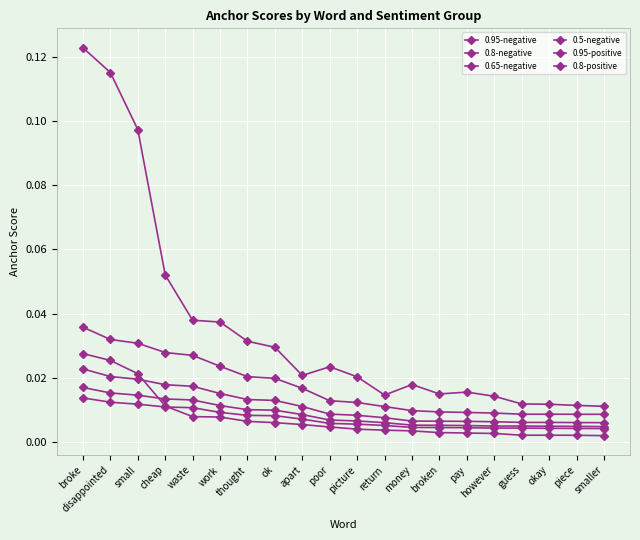

True or false: 0.95-negative and 0.8-negative intersect in this chart.

False